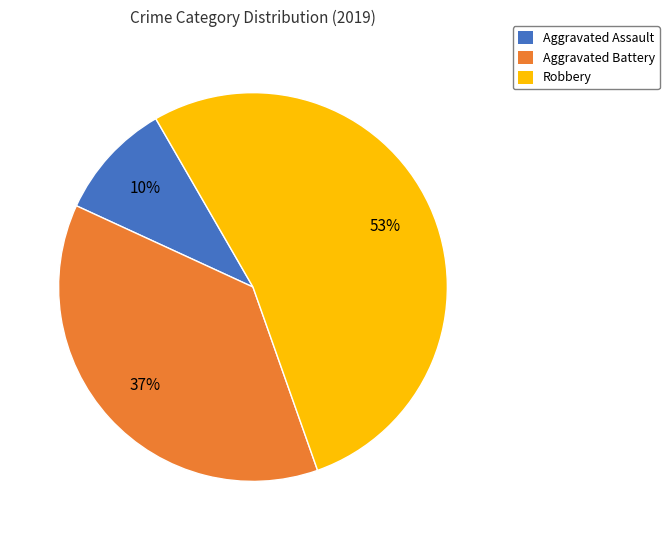

What percentage is the Aggravated Assault slice, to the nearest percent?

10%